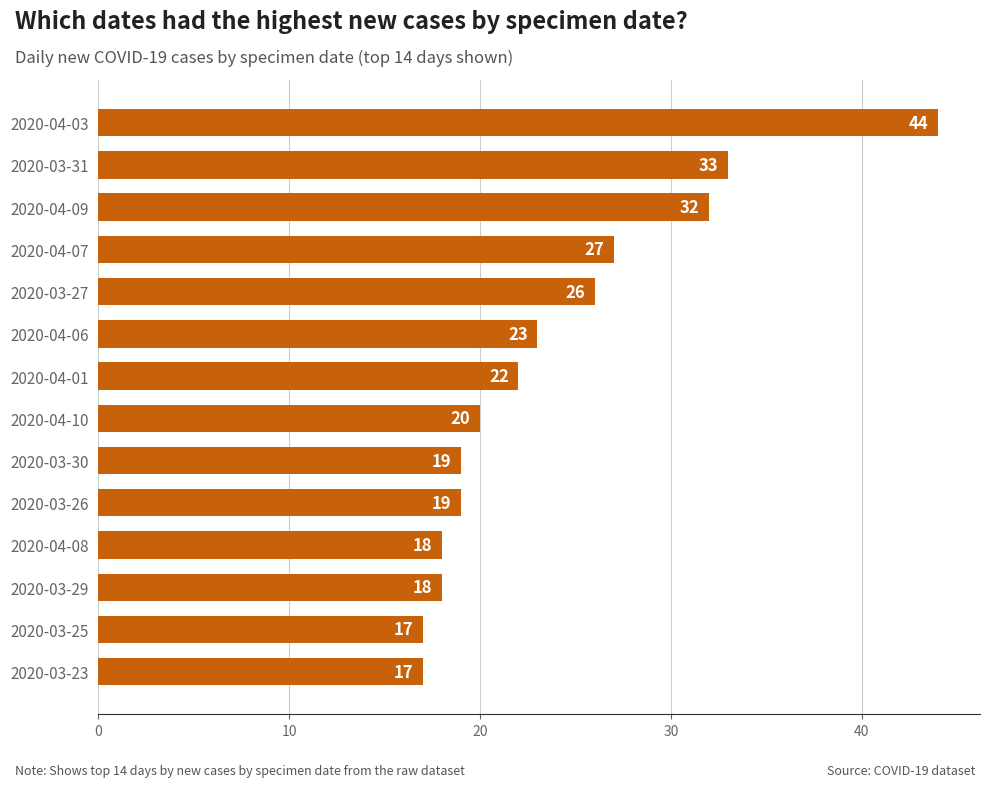

Does the chart contain any negative values?

No